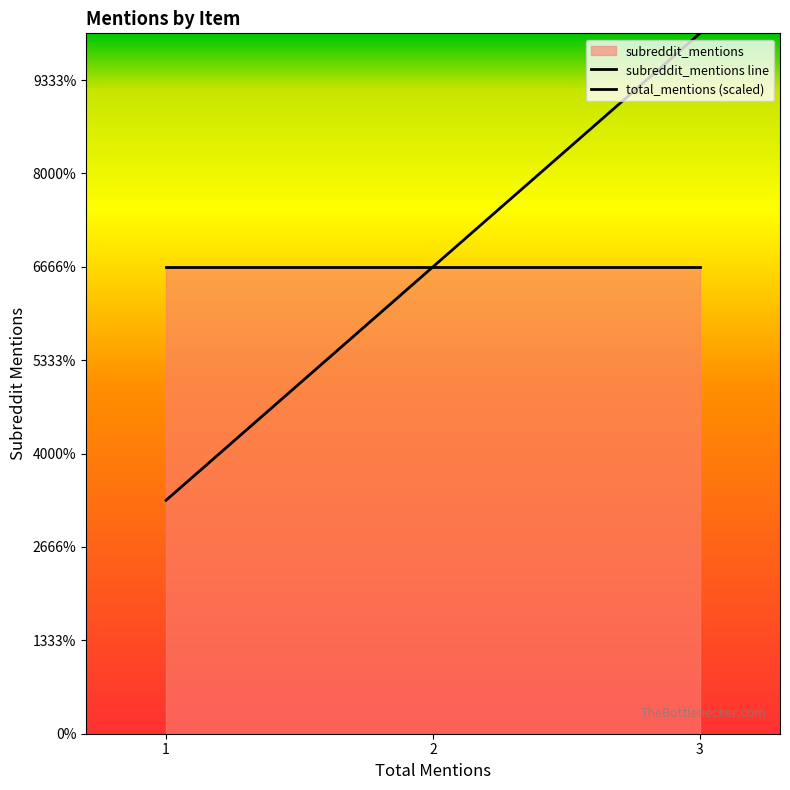

How many lines are shown in the chart?

2